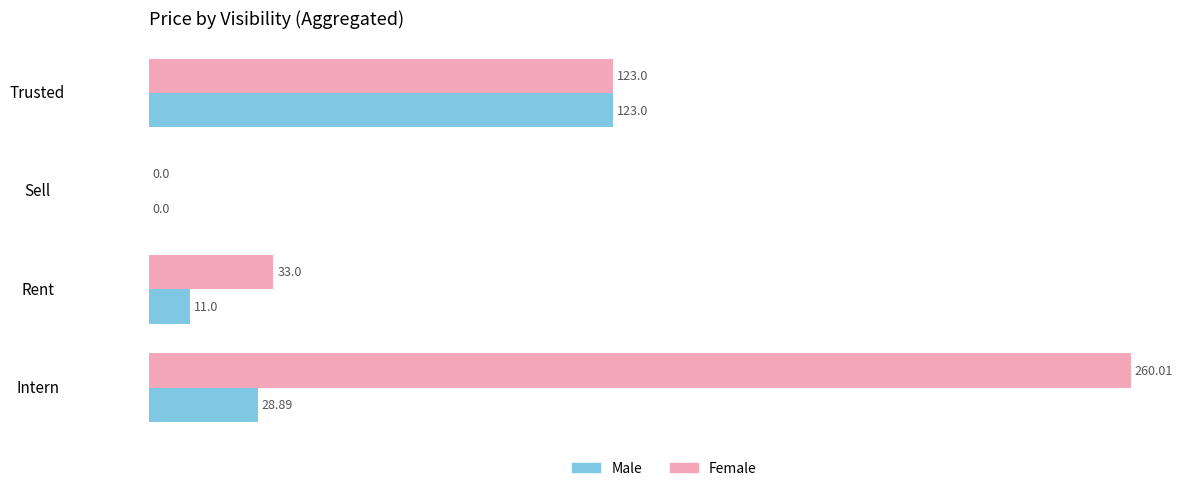

What is the sum of all Female values?

416.0